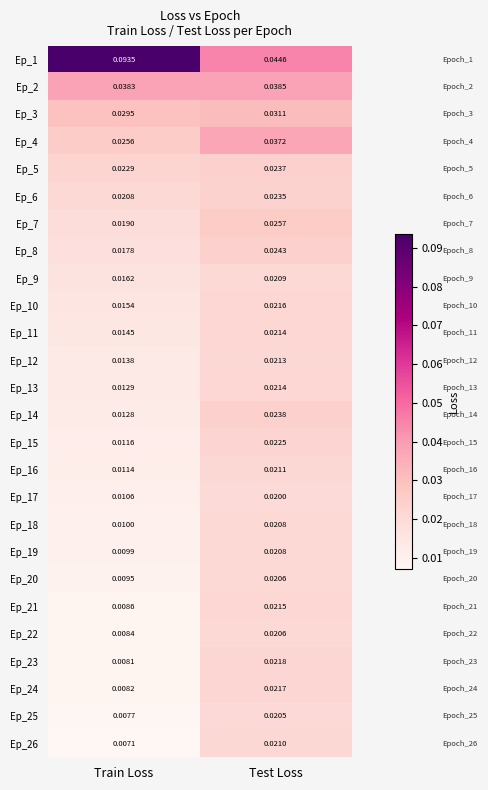

Which label corresponds to the largest value in the chart?

Train Loss